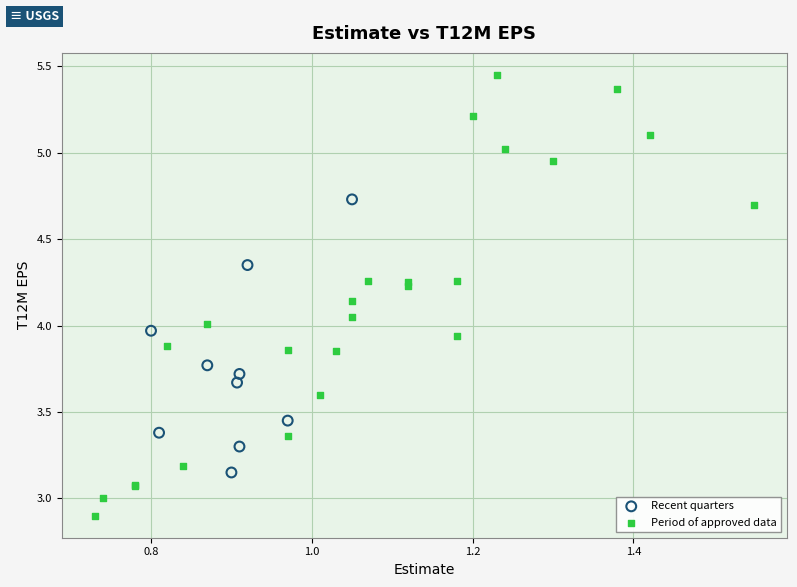

Which series contains the lowest Y value?

Period of approved data